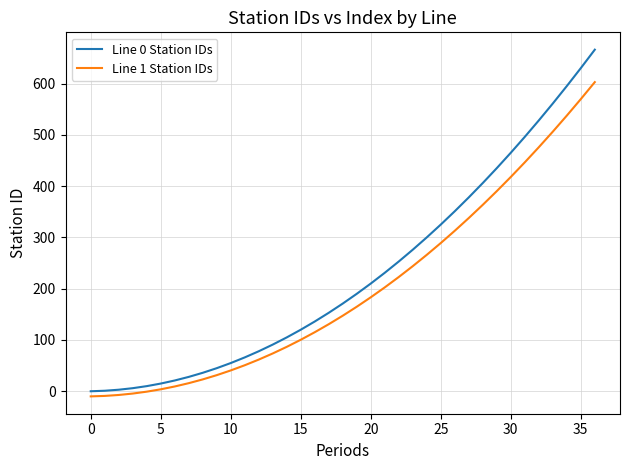

What is the difference between the maximum and minimum values in the Line 0 Station IDs series?

666.0